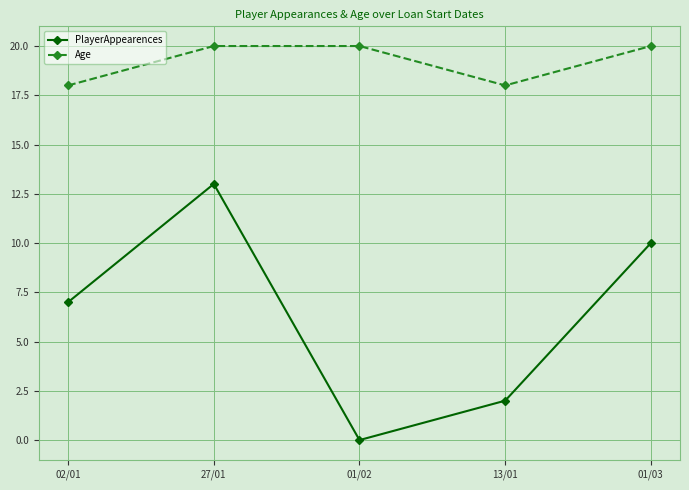

Rank the series by their maximum value, from highest to lowest.

Age, PlayerAppearences